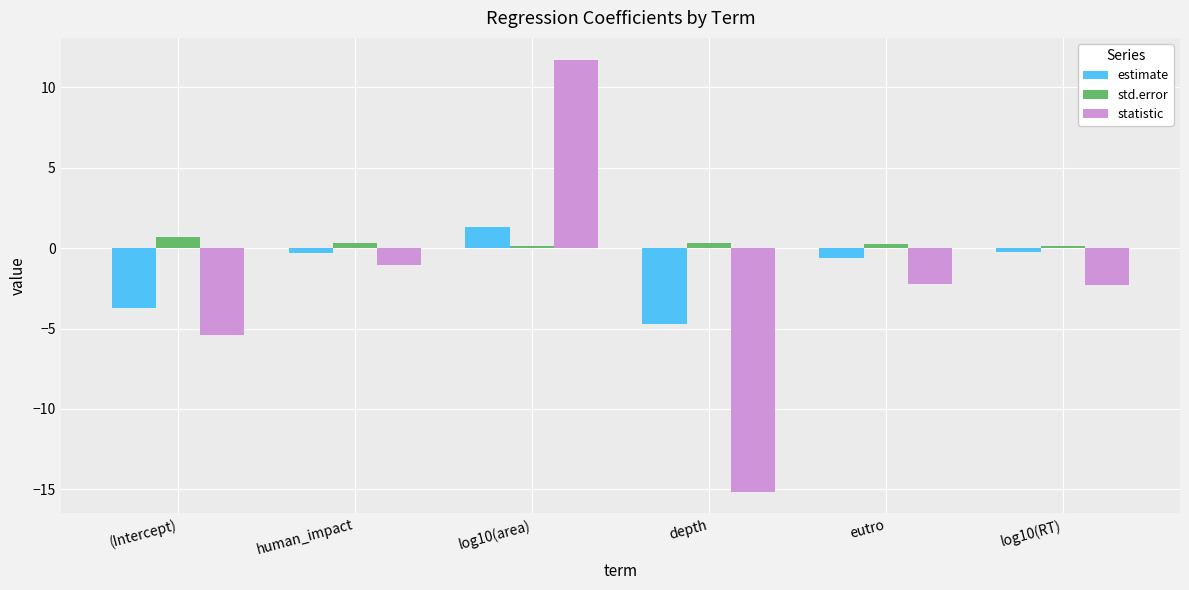

Is the value of estimate at human_impact greater than the value of statistic at human_impact?

Yes